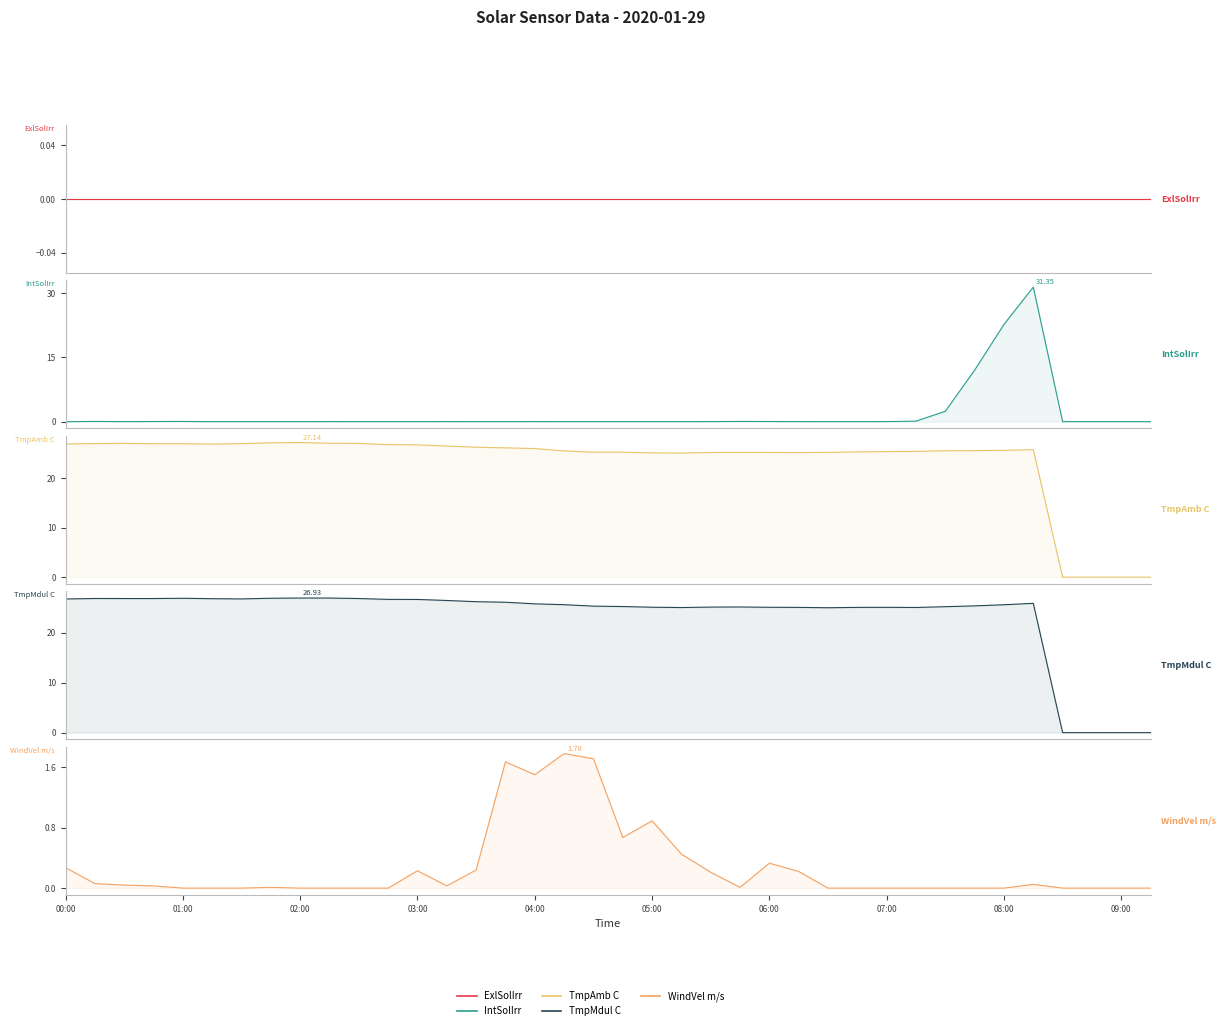

The TmpAmb C series shows 10.1 at 30. True or false?

False